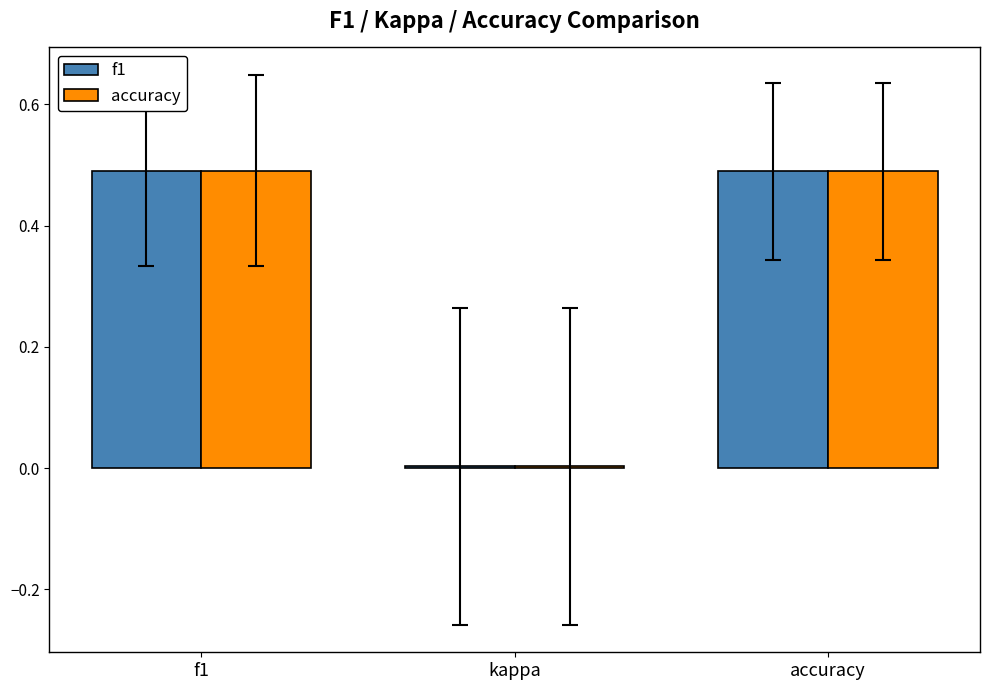

What is the total value across all series at accuracy?

1.0